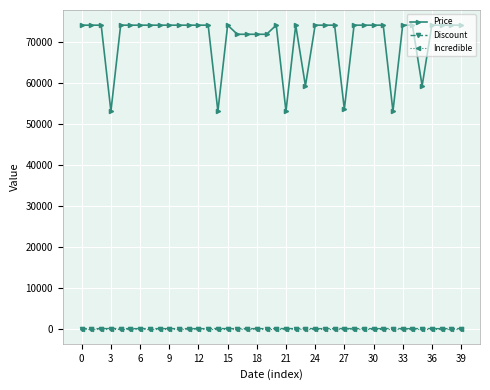

Which series has the largest range (max minus min)?

Price